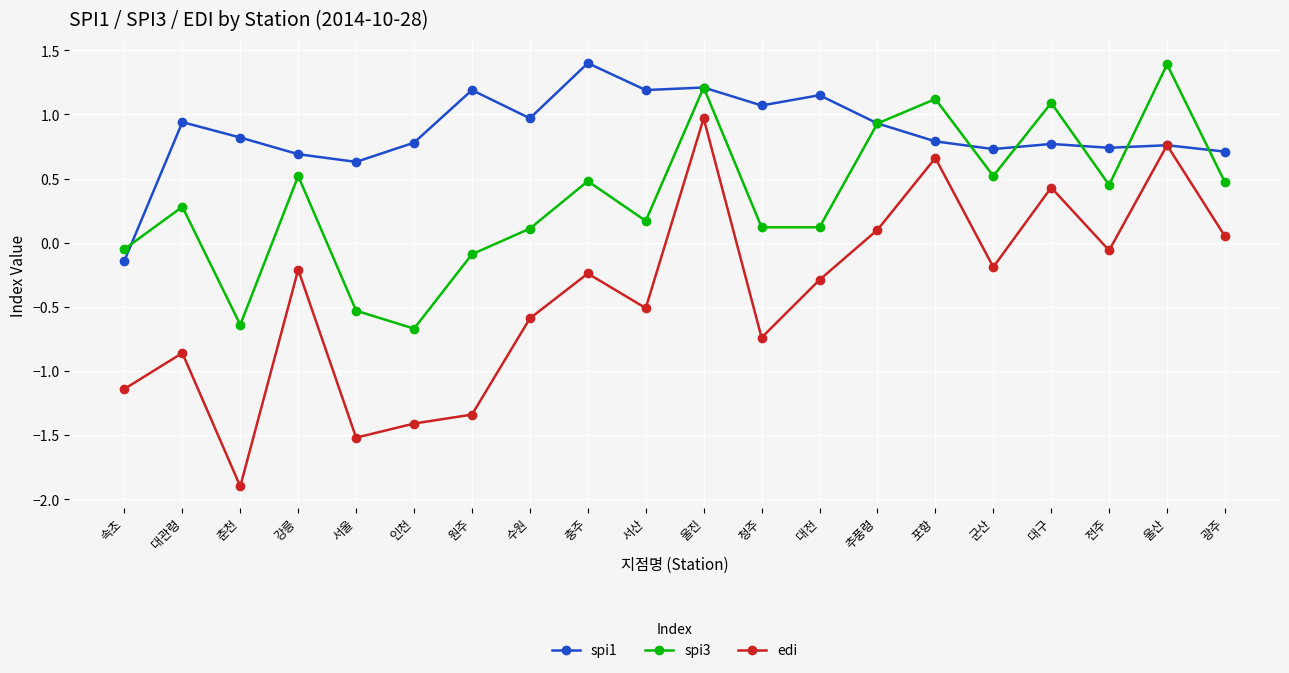

True or false: edi and spi3 cross at least once.

False